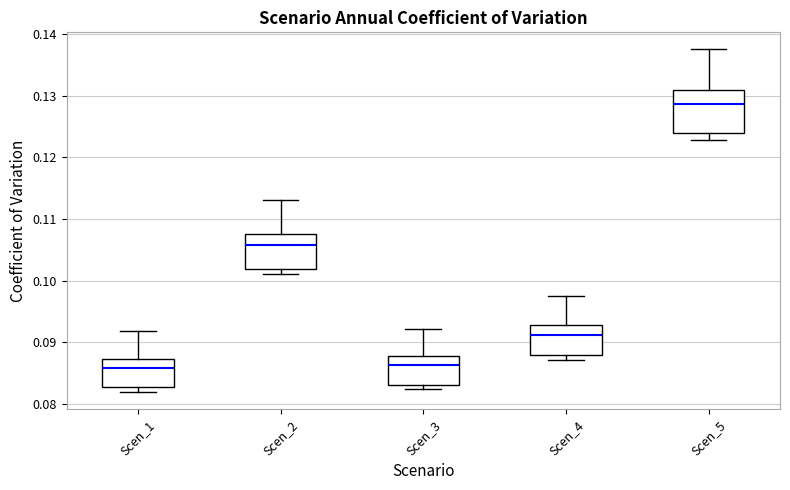

Where does the median line of the box for Scen_1 sit on the y-axis? The values are not printed on the chart, so give them approximately, as read against the axis.

0.086